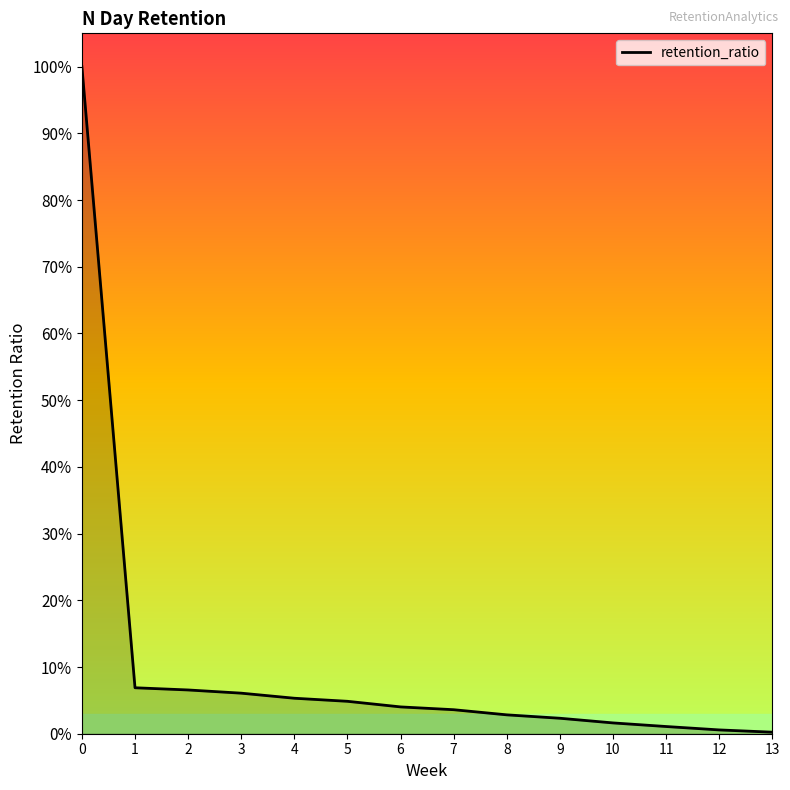

At which label is the value closest to 0?

13